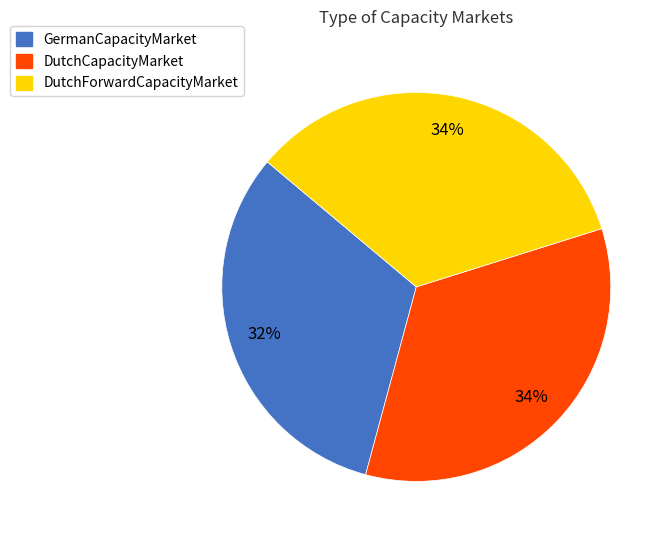

How many segments does this pie chart have?

3